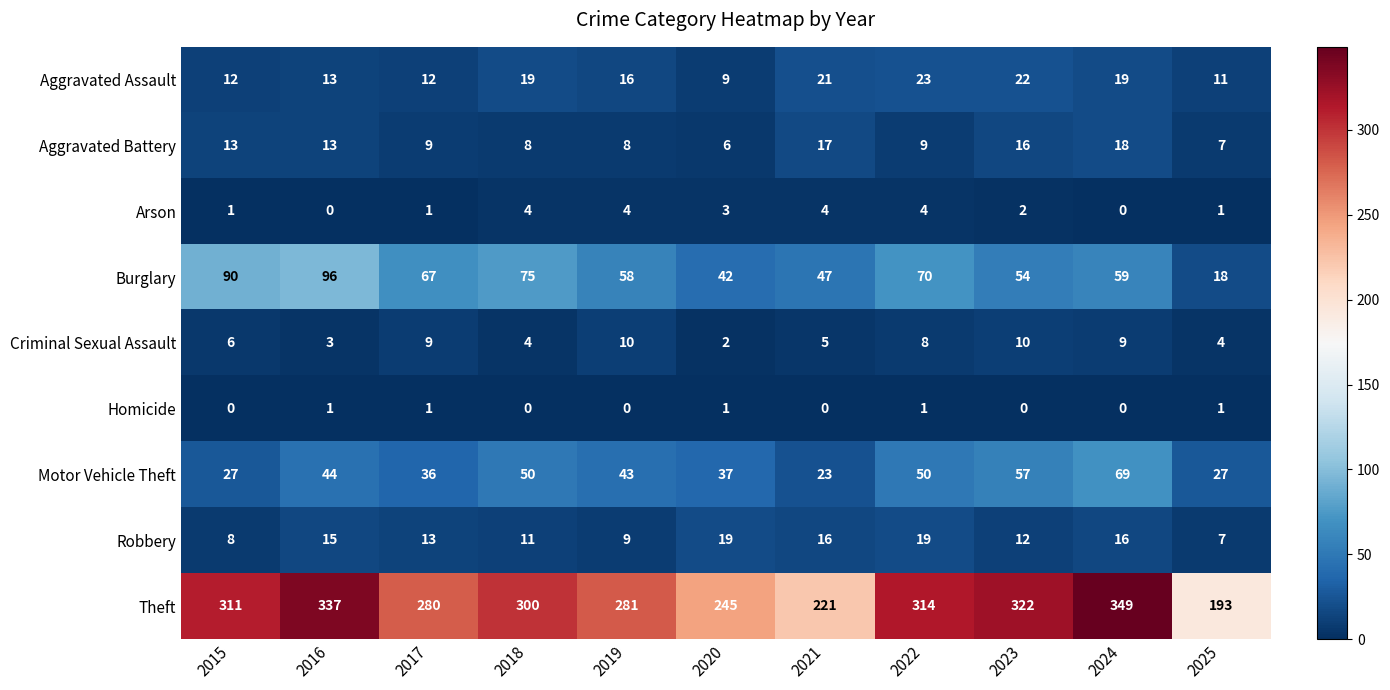

What is the difference between the maximum and second lowest values in the Aggravated Battery series?

11